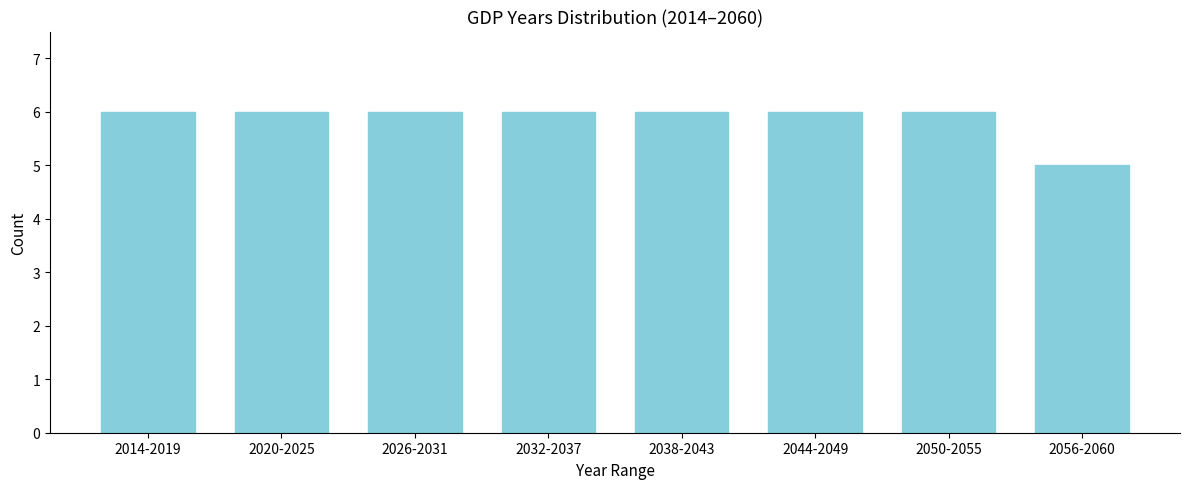

Reading left to right, extract all data points from this chart.

2014-2019=6	2020-2025=6	2026-2031=6	2032-2037=6	2038-2043=6	2044-2049=6	2050-2055=6	2056-2060=5